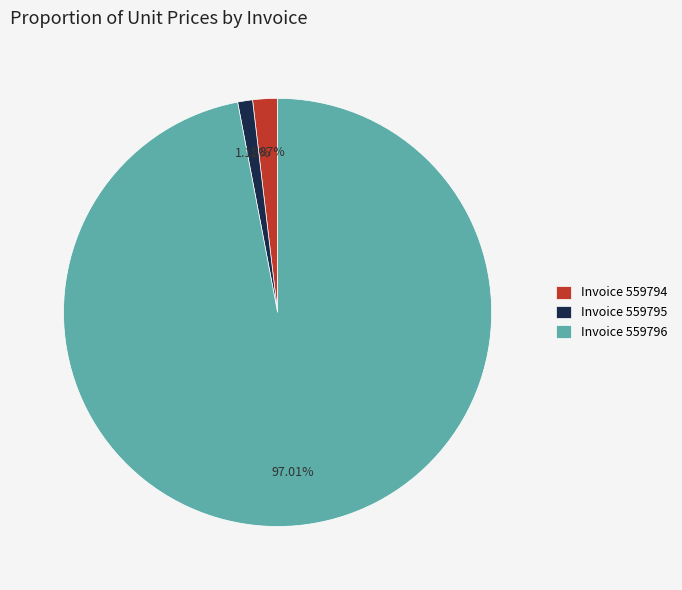

Combined, do Invoice 559796 and Invoice 559795 account for over 50%?

Yes